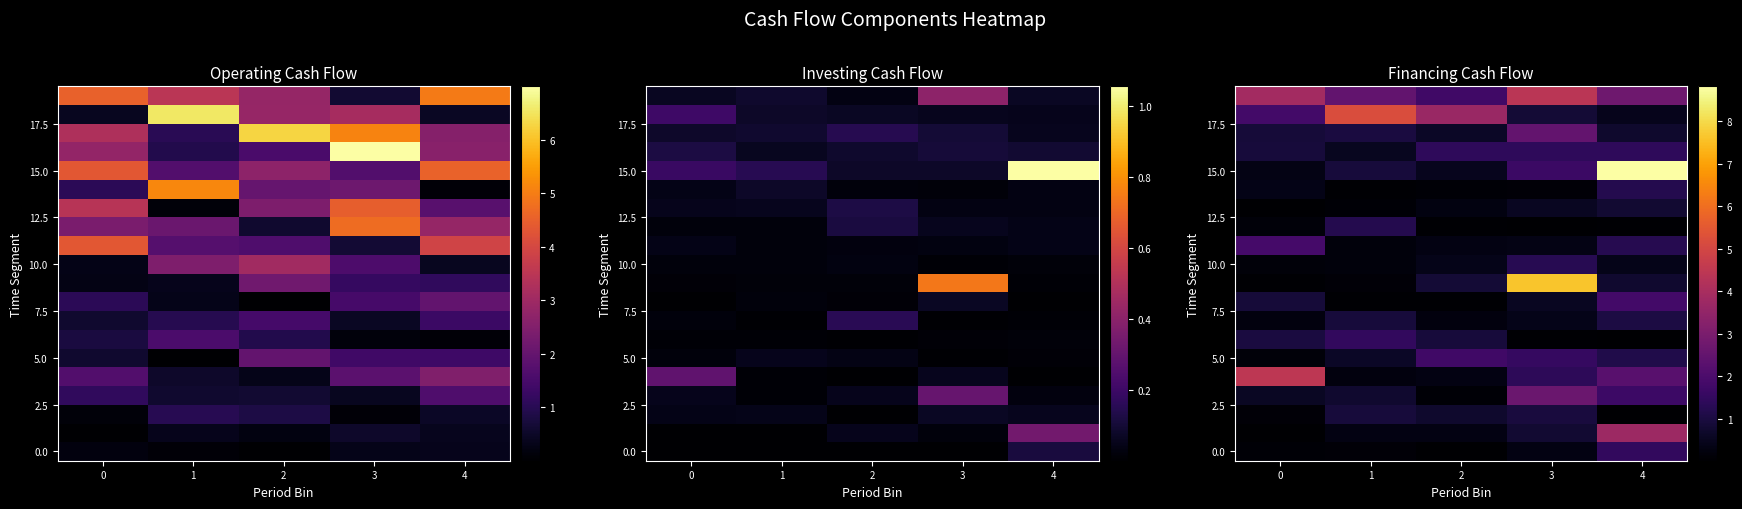

How many categories are shown in the chart?

5